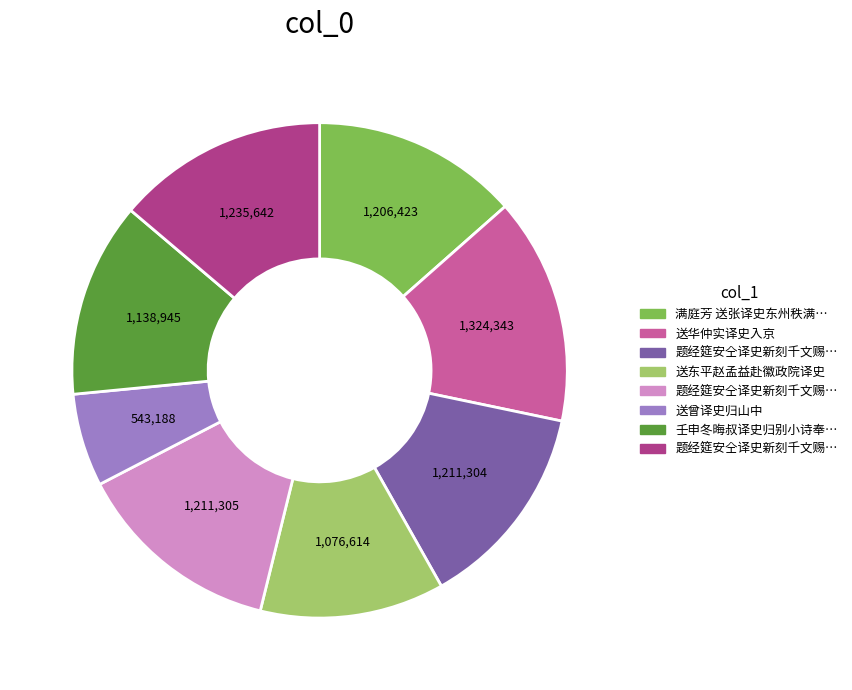

Is there any slice that represents more than half of the pie?

No